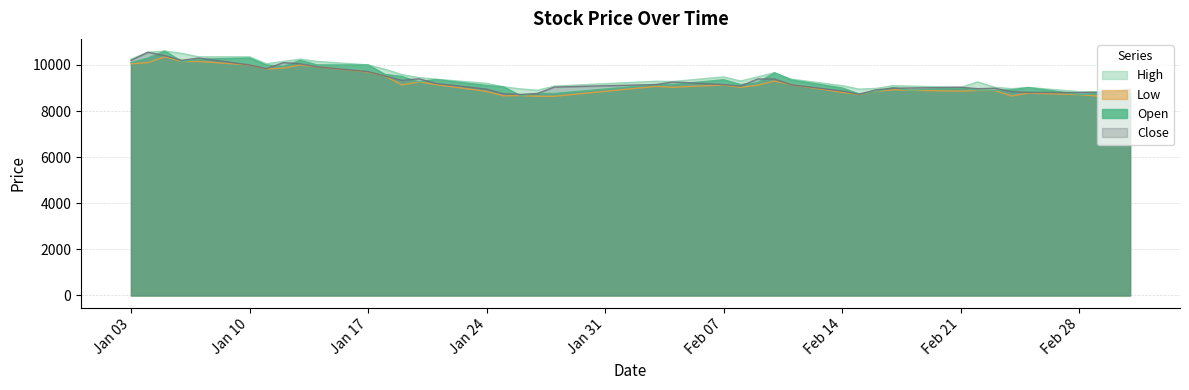

True or false: High has a value of 9200 at Jan 24.

True